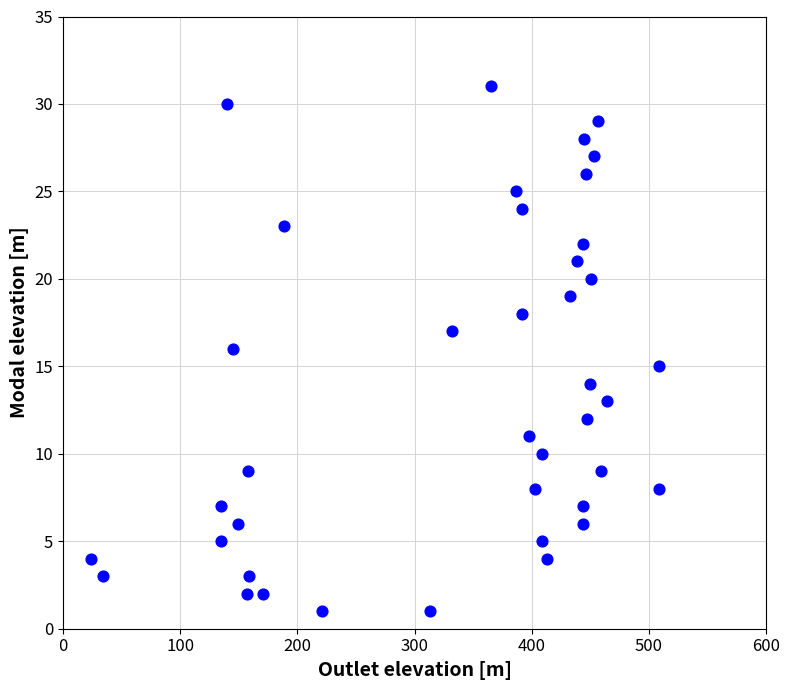

What is the range of Y values (max minus min)?

30